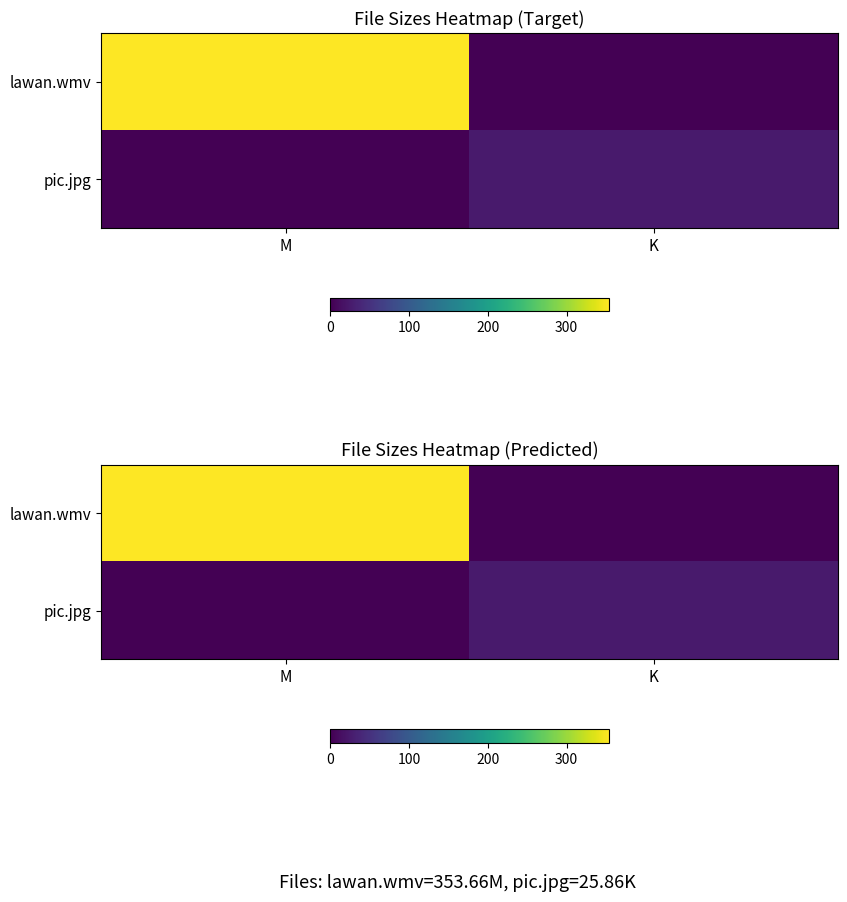

What is the sum of all lawan.wmv values?

353.7